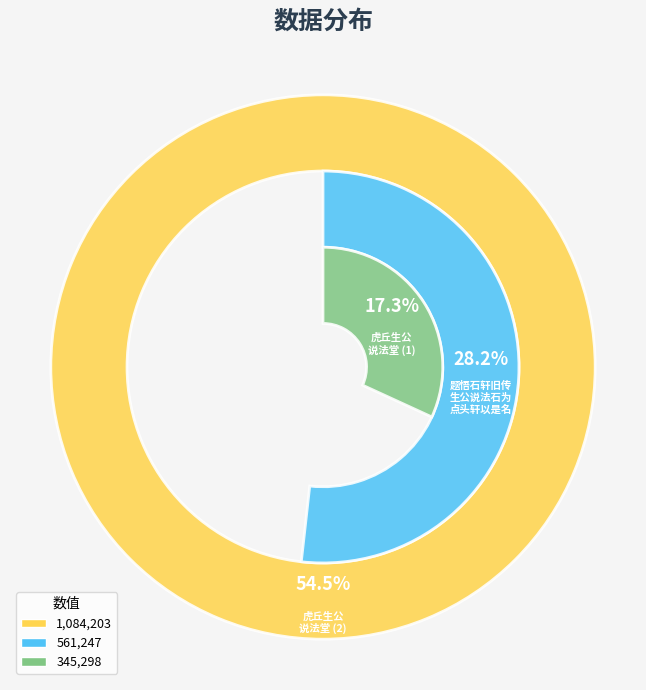

What is the change in value from 题悟石轩旧传生公说法石为点头轩以是名 to 虎丘生公说法堂?

-215949